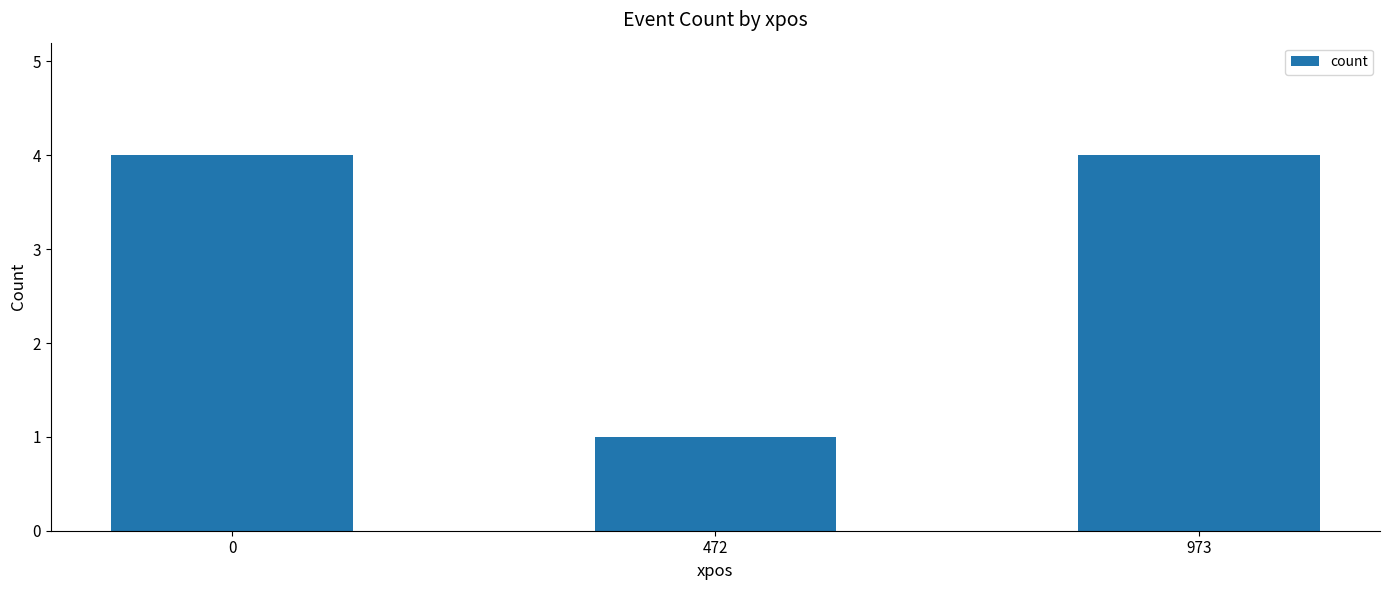

What is the smallest value displayed?

1